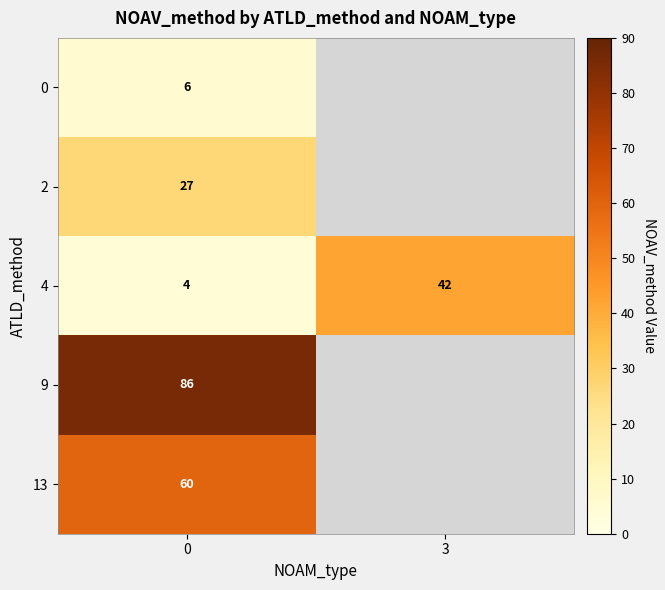

Is the value of 0 at 0 greater than the value of 4 at 3?

No